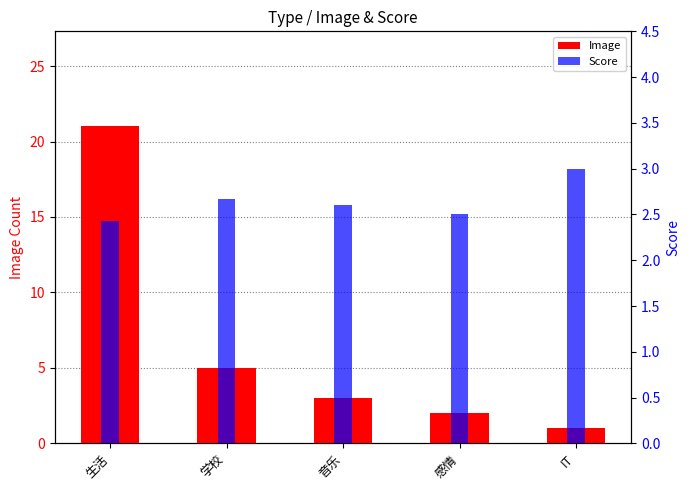

Does the chart contain any negative values?

No